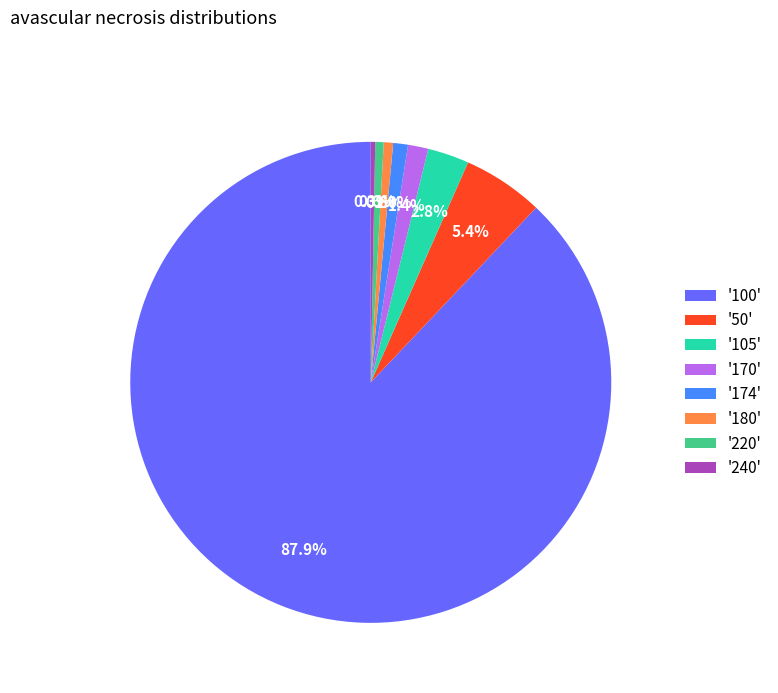

What is the largest slice in the pie chart?

'100'